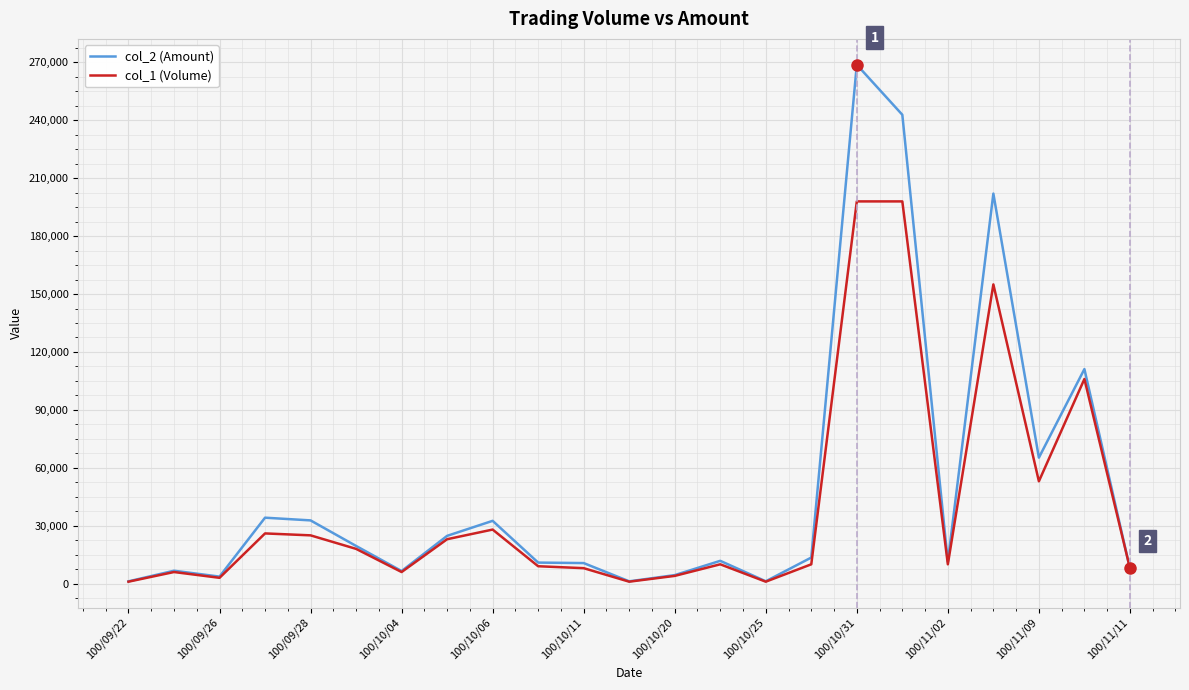

Which series has the widest spread of values?

col_2 (Amount)